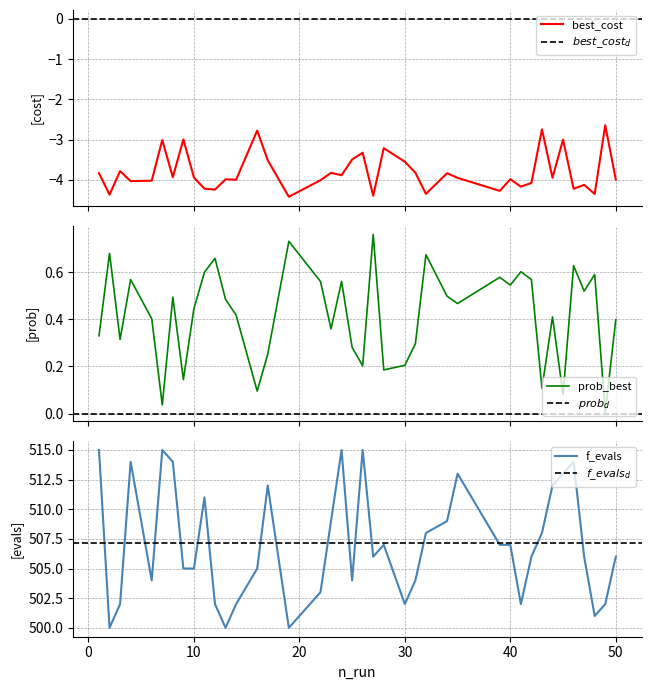

Is it true that prob_best_solutions equals 1.0 at 19?

False